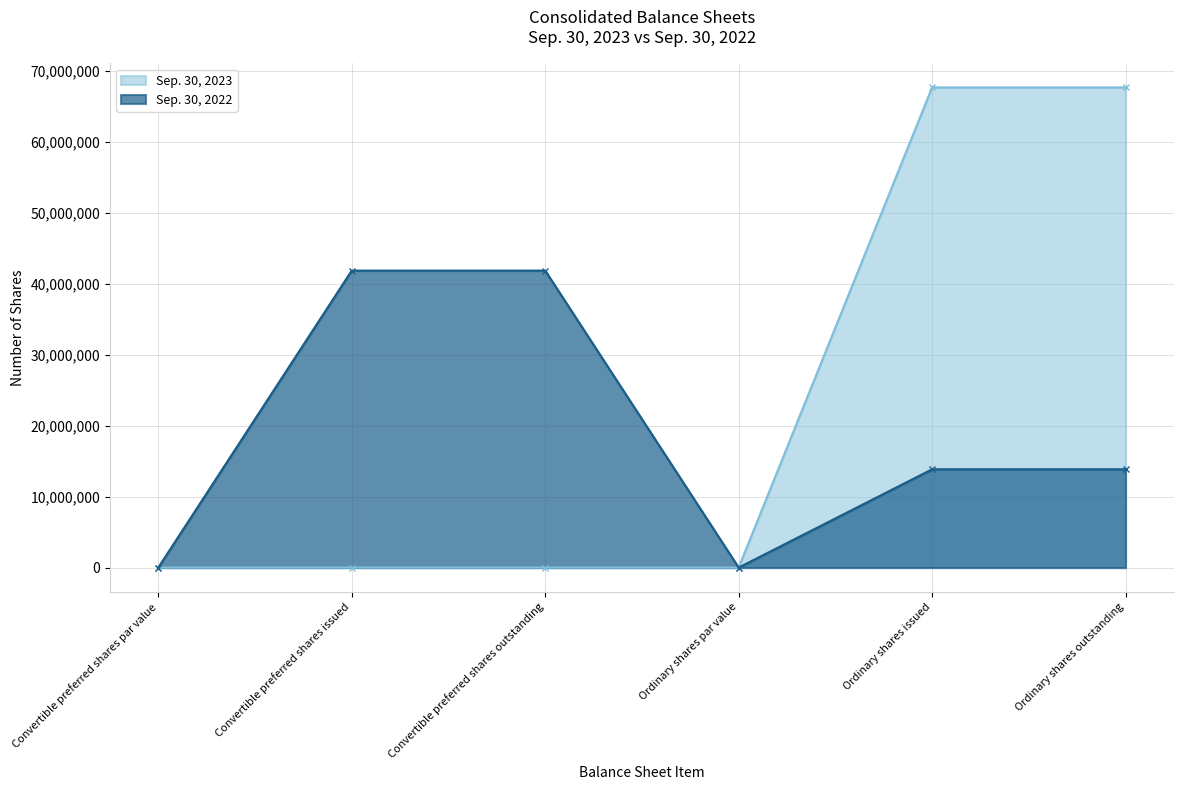

Reading left to right, transcribe all the data shown in this chart.

Sep. 30, 2023: Convertible preferred shares par value=0.0	Convertible preferred shares issued=0.0	Convertible preferred shares outstanding=0.0	Ordinary shares par value=0.0	Ordinary shares issued=67713368.0	Ordinary shares outstanding=67713368.0
Sep. 30, 2022: Convertible preferred shares par value=0.0	Convertible preferred shares issued=41883053.0	Convertible preferred shares outstanding=41883053.0	Ordinary shares par value=0.0	Ordinary shares issued=13864344.0	Ordinary shares outstanding=13864344.0